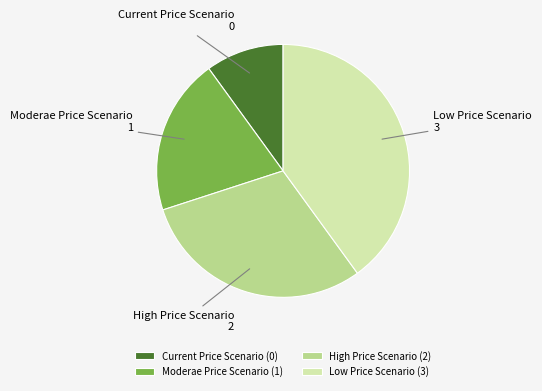

Is the sum of High Price Scenario and Low Price Scenario greater than half?

Yes